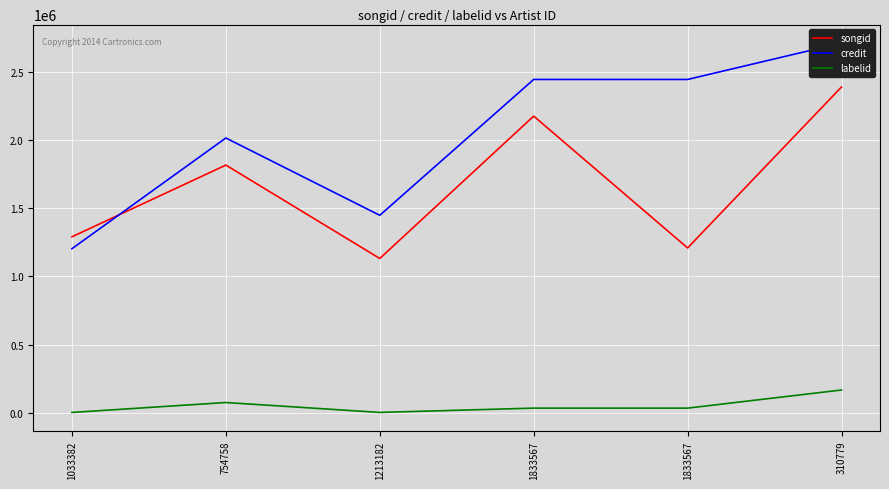

Which label corresponds to the smallest value in the chart?

1033382